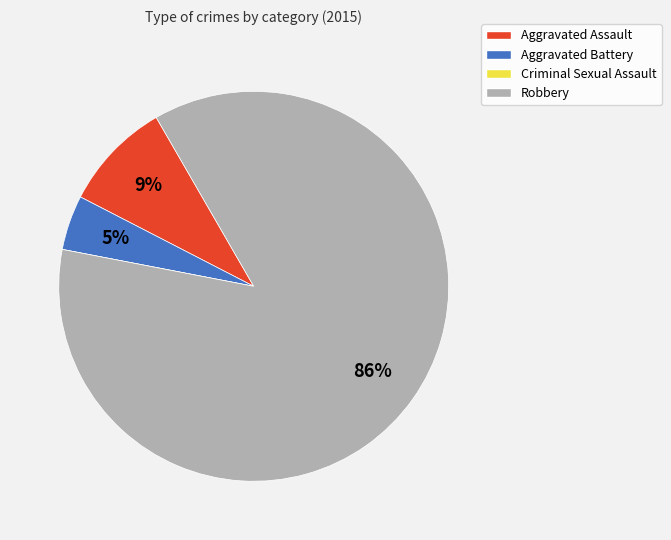

To the nearest percent, what is the difference between the largest and smallest slice percentages?

86%